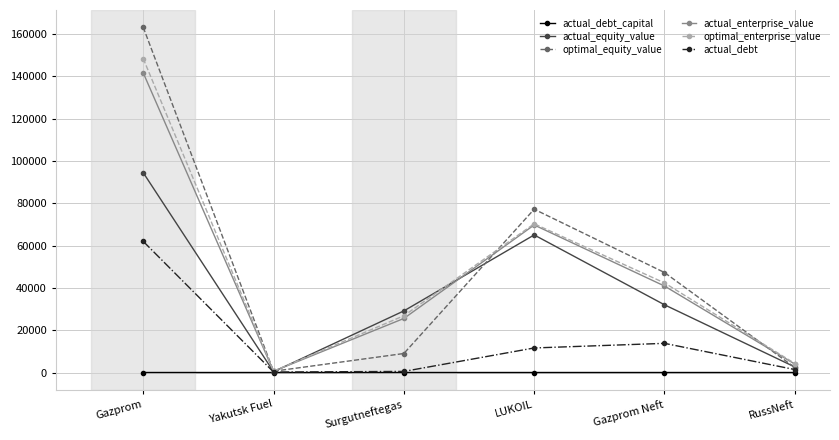

How many data points in actual_debt are above 11595?

3